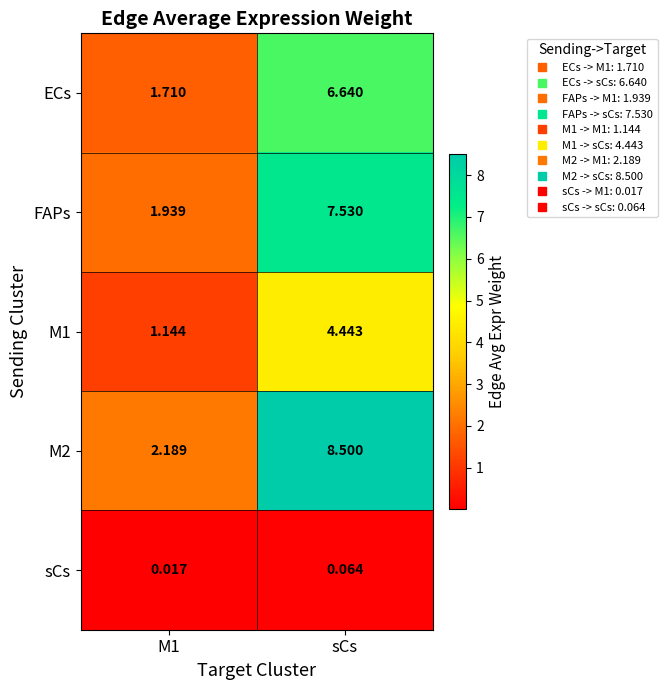

Which series changed the most between M1 and sCs?

M2